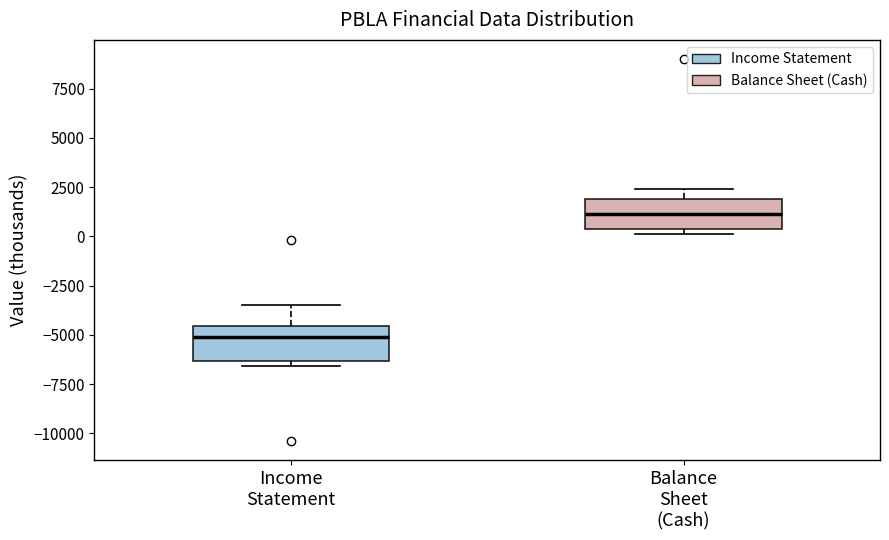

Which box has the highest median line?

Balance Sheet (Cash)